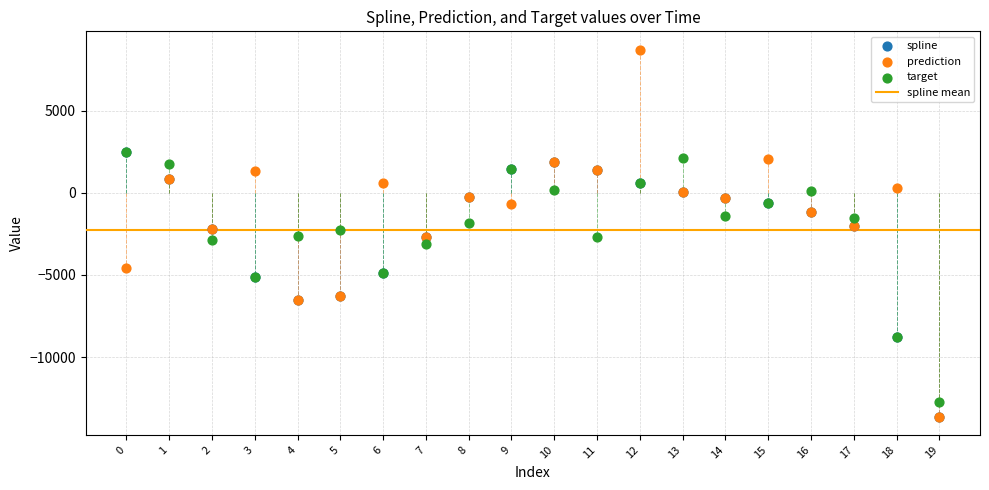

Which series contains the highest Y value?

prediction